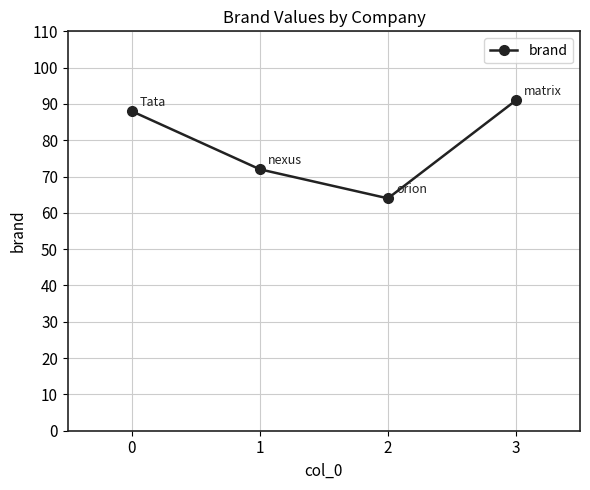

List the labels in order of value, largest first.

3, 0, 1, 2